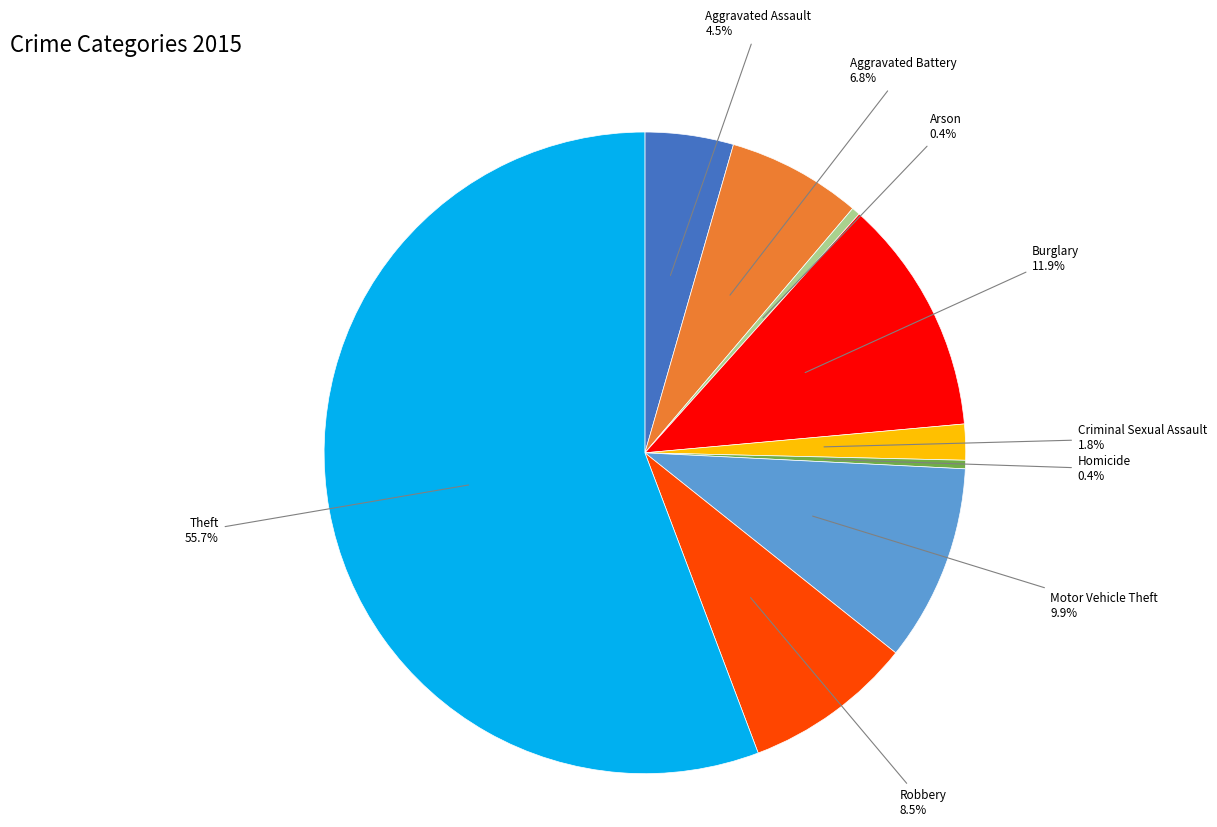

What is the largest slice in the pie chart?

Theft